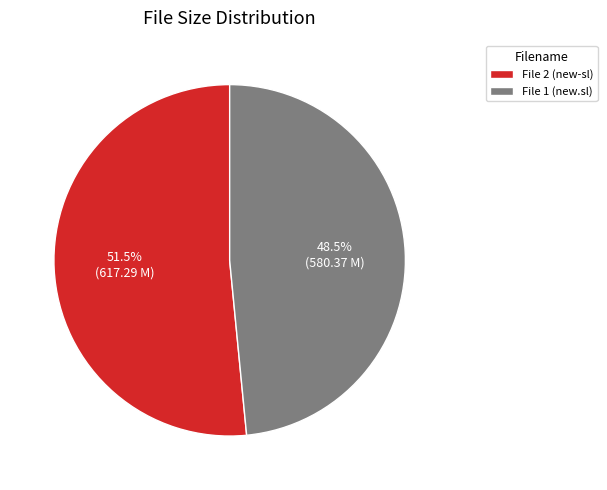

Which slice is the largest?

File 2 (new-sl)